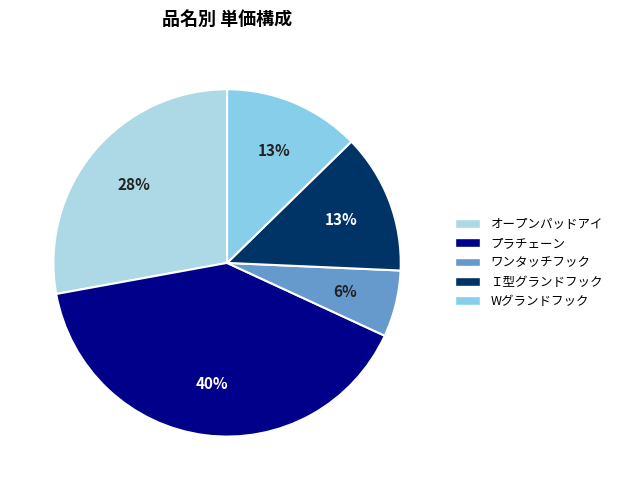

To the nearest percent, what percentage of the pie is ワンタッチフック?

6%